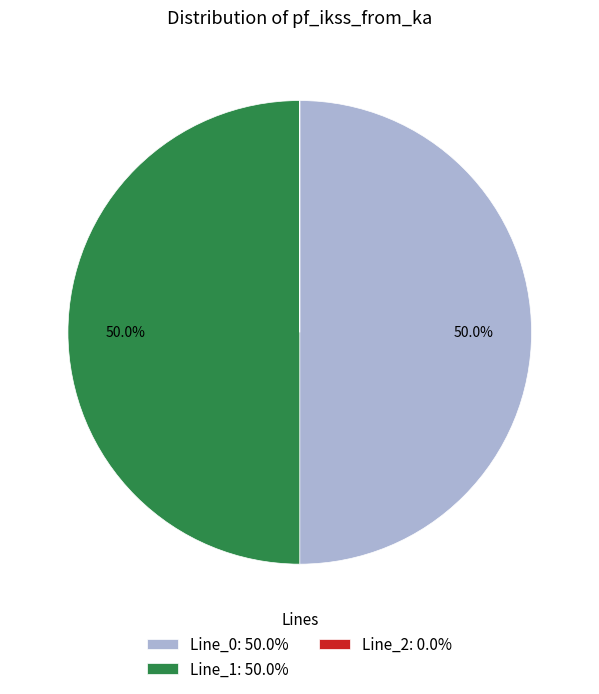

To the nearest percent, what portion does Line_0 represent?

50%